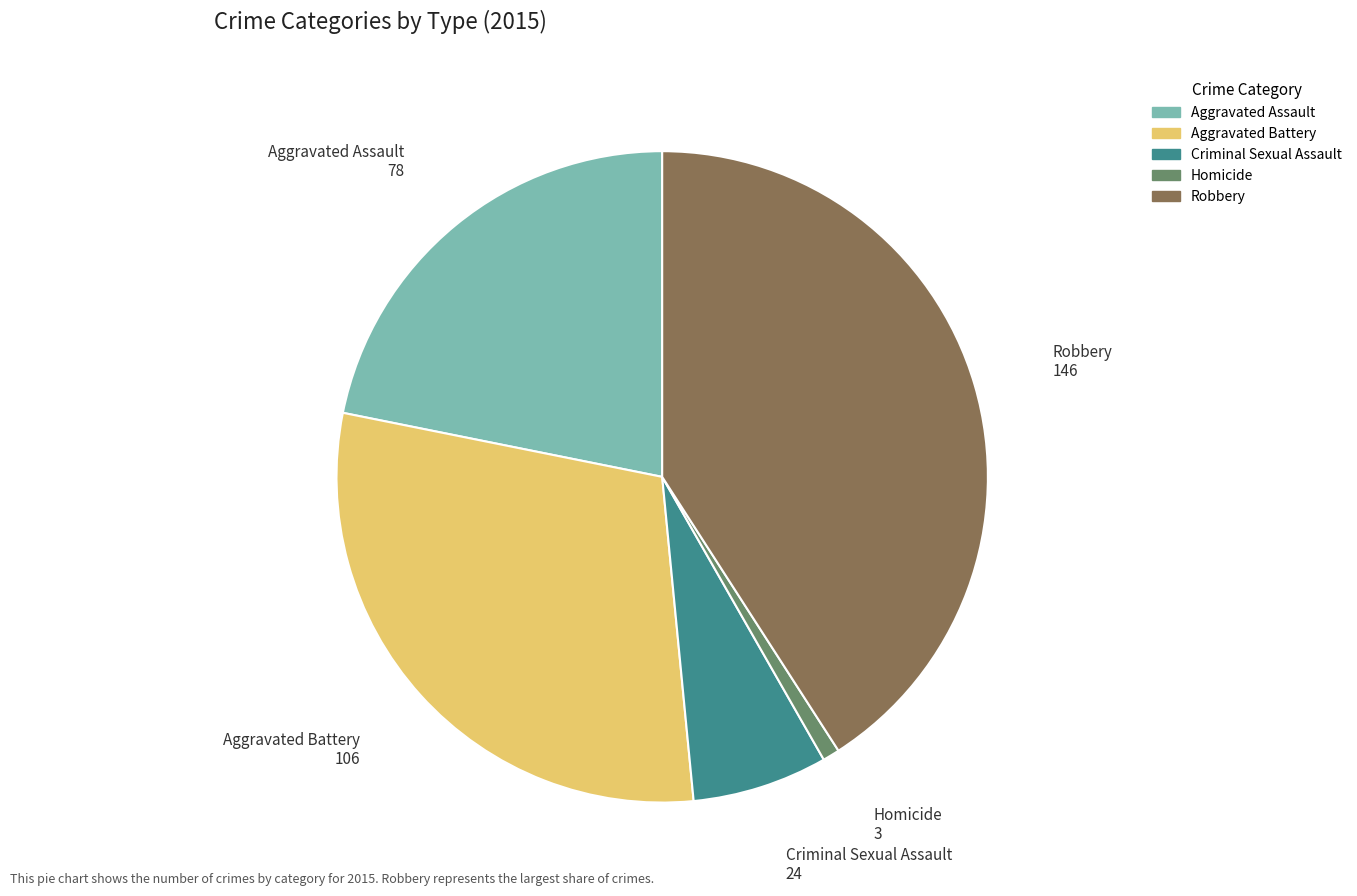

Combined, do Robbery and Aggravated Assault account for over 50%?

Yes